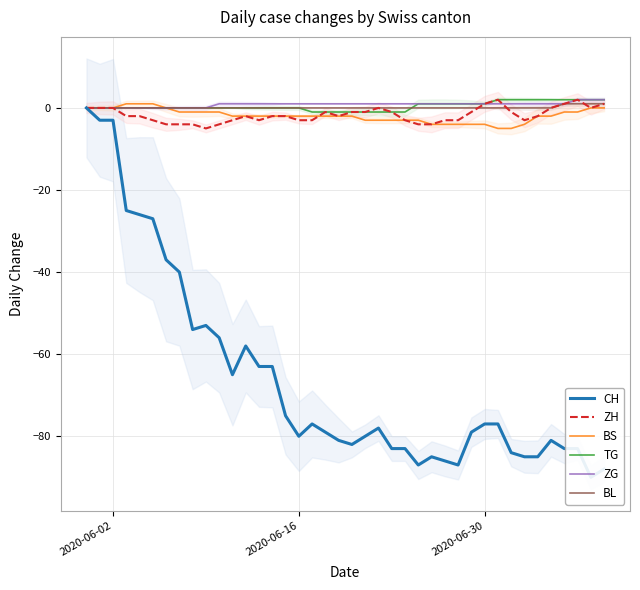

How many values in the ZH series exceed -2?

17